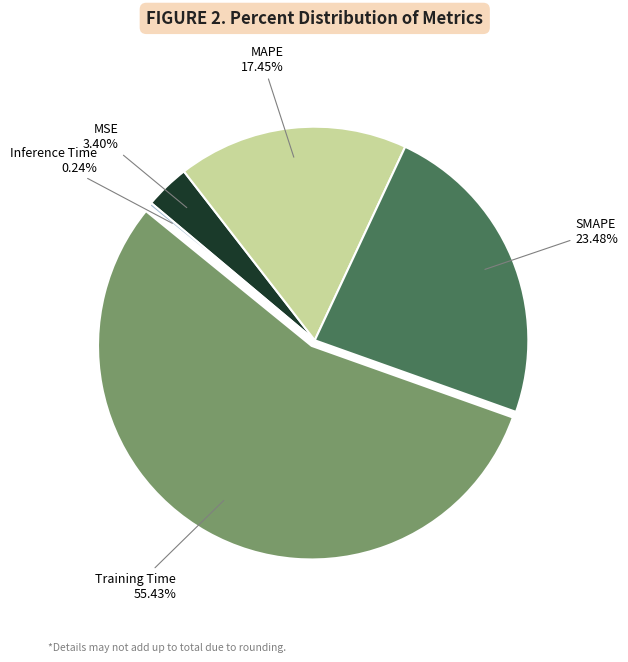

Does any single category account for the majority?

Yes